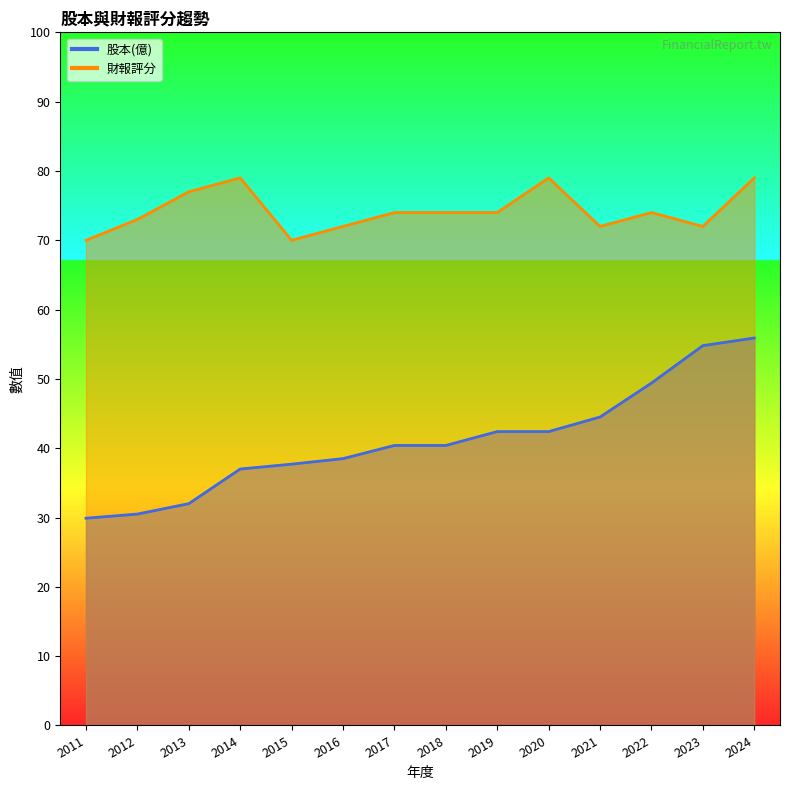

How many data points does each series have?

14